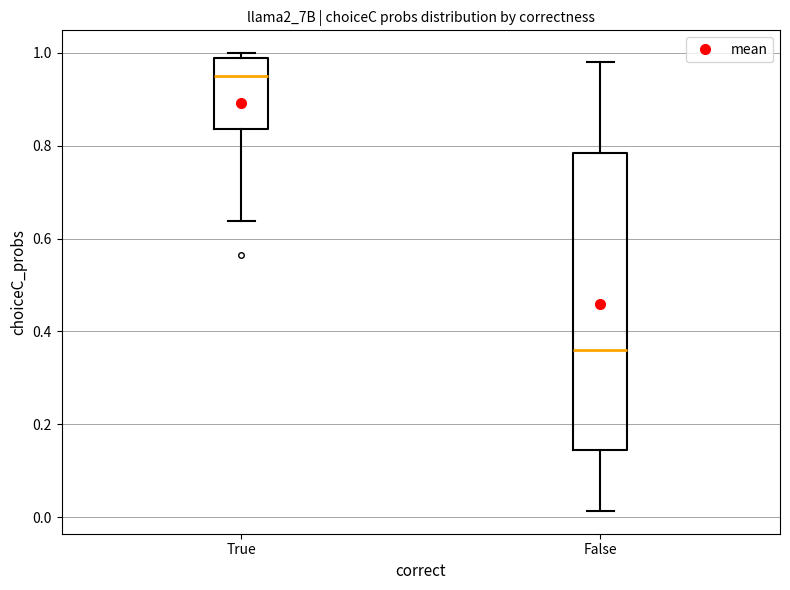

Which box is the tallest, from its lower edge to its upper edge?

False